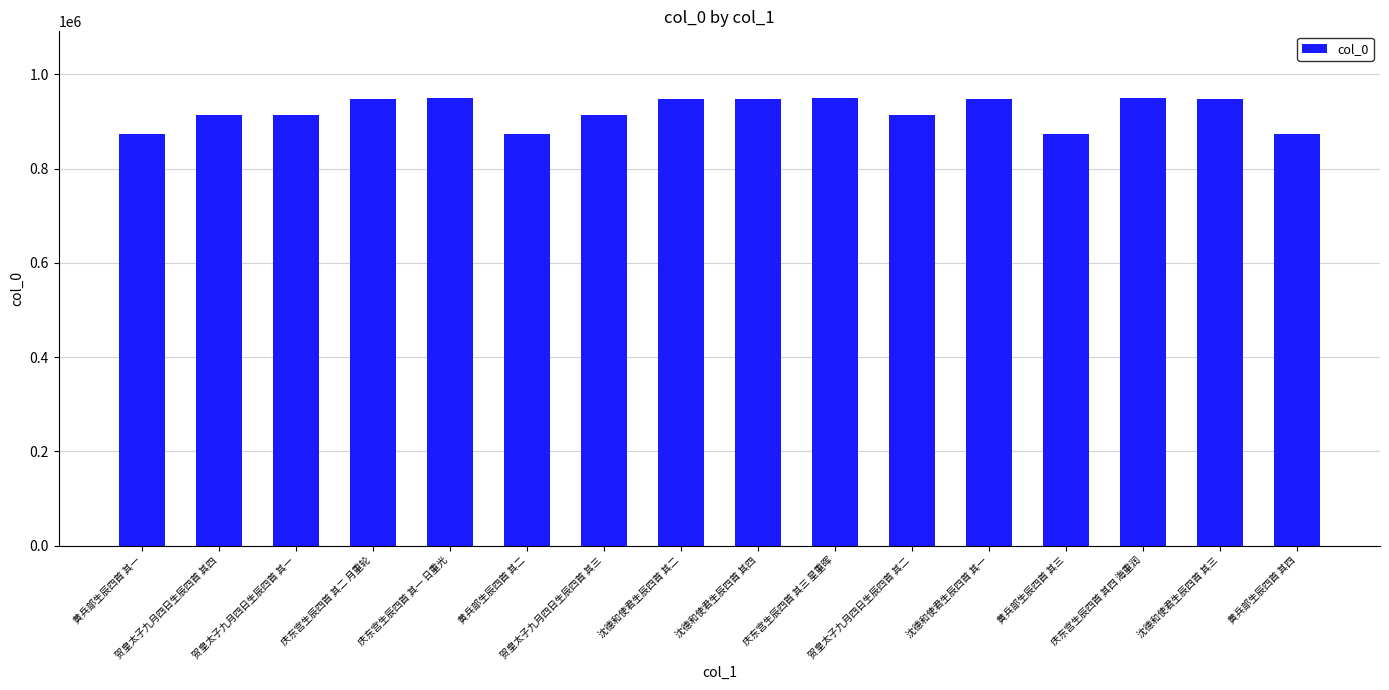

What is the minimum value shown in the chart?

872666